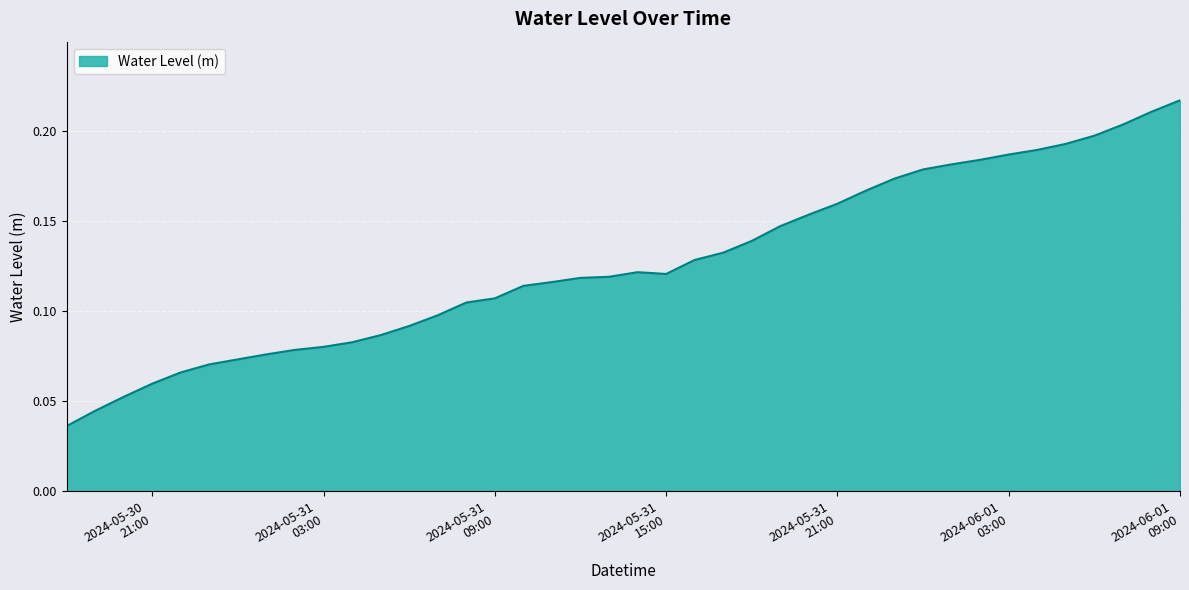

True or false: there are more than 1 points higher than both neighbors.

False